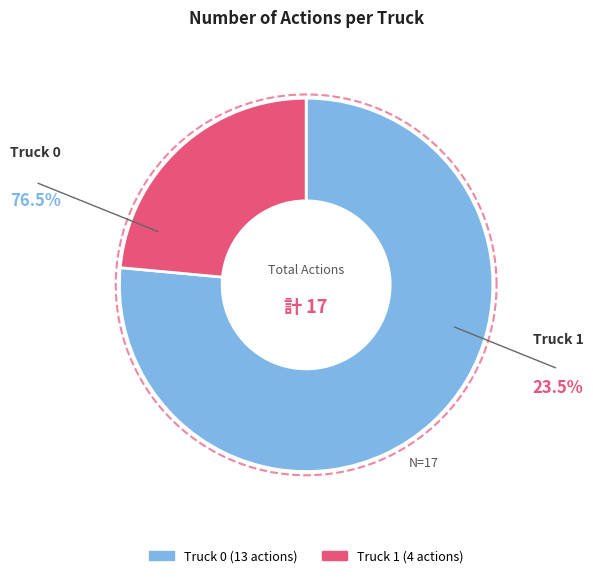

To the nearest percent, what is the difference between the Truck 1 and Truck 0 slice percentages?

53%